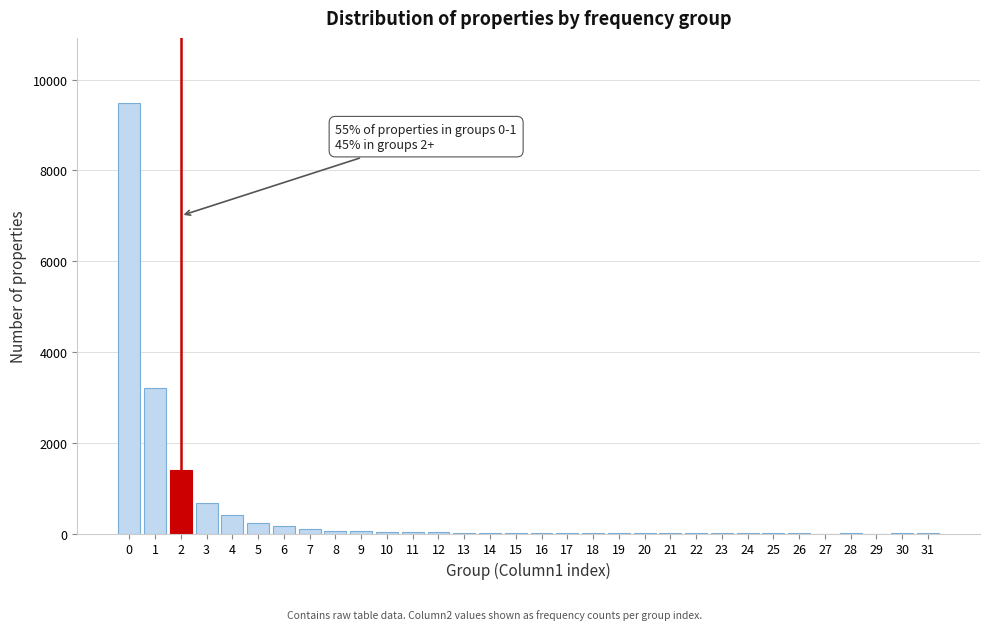

True or false: the data shows 5405 at 0.

False